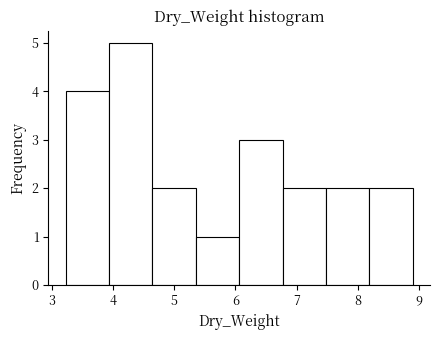

What is the height of the bar covering 8.19 to 8.90 on the x-axis? Neither the bar edges nor the heights are printed on the chart, so give them approximately, as read against the axes.

2